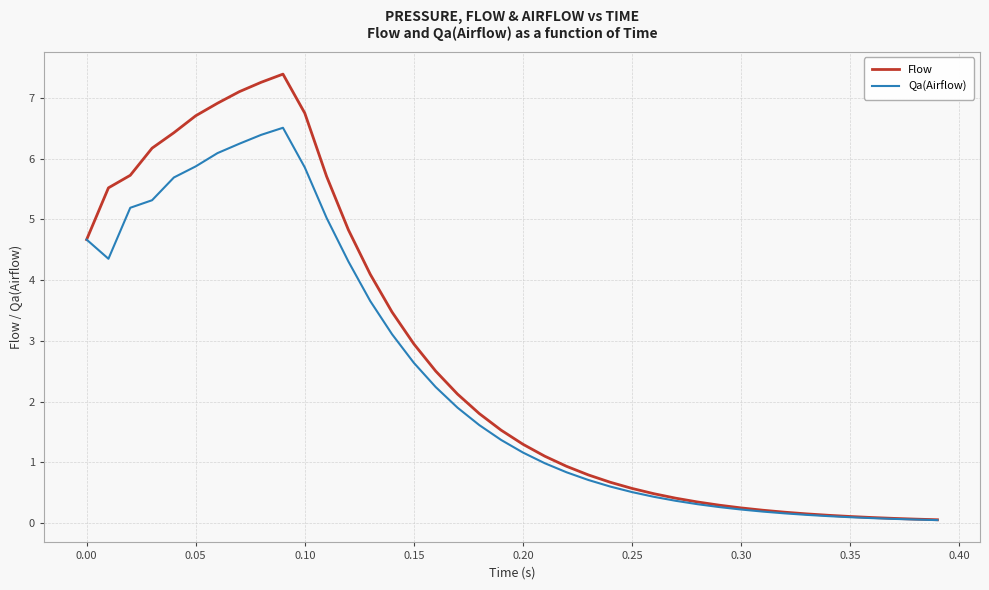

Which series has the largest total across all categories?

Flow